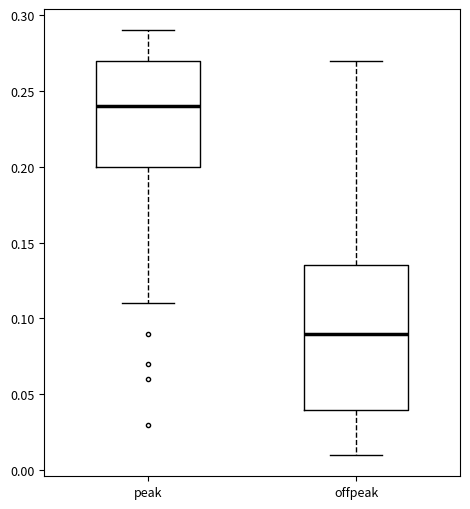

Where is the lower edge of the box for peak on the y-axis? The values are not printed on the chart, so give them approximately, as read against the axis.

0.200